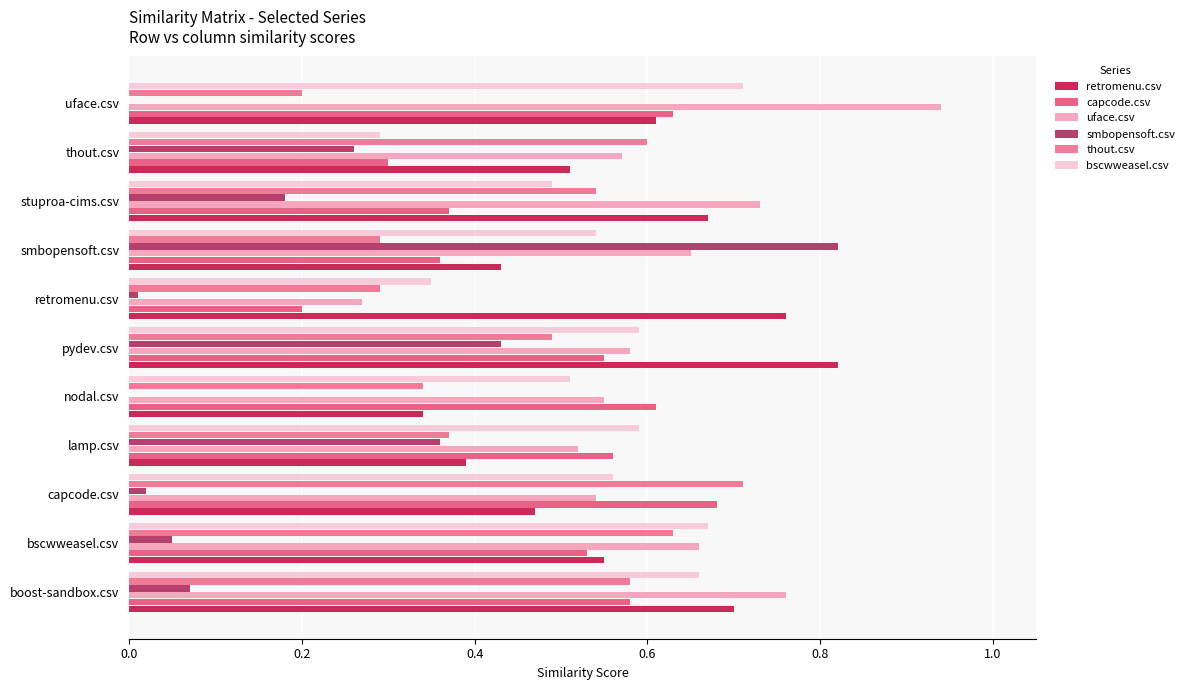

What are all the series names shown in the legend?

retromenu.csv, capcode.csv, uface.csv, smbopensoft.csv, thout.csv, bscwweasel.csv